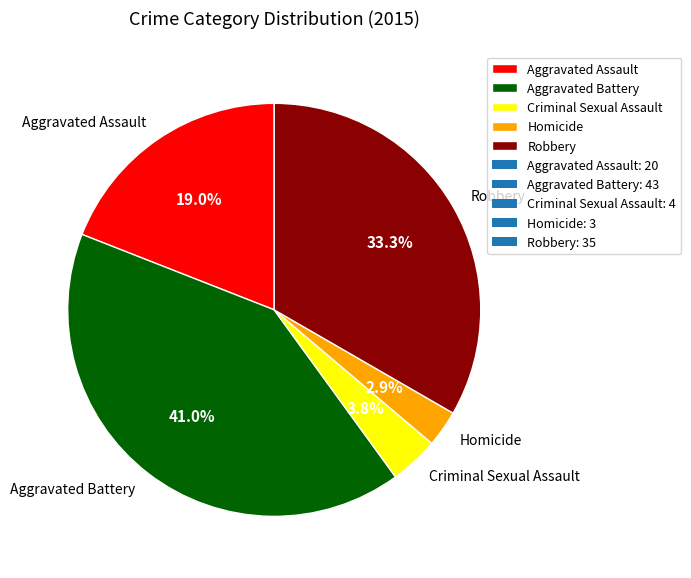

Between Aggravated Assault and Aggravated Battery, which is larger?

Aggravated Battery